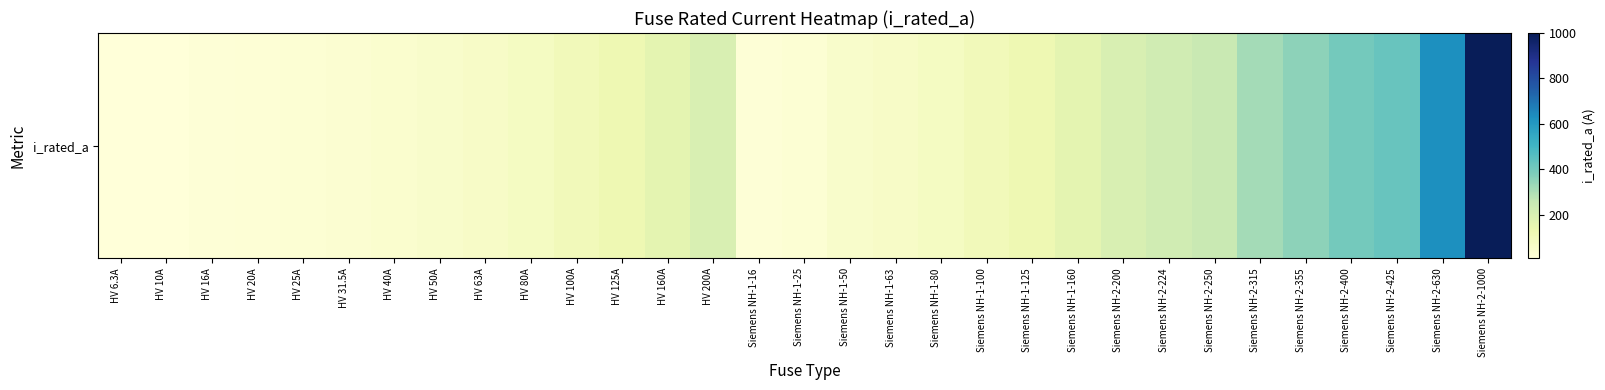

The value at HV 20A is 35.0. True or false?

False